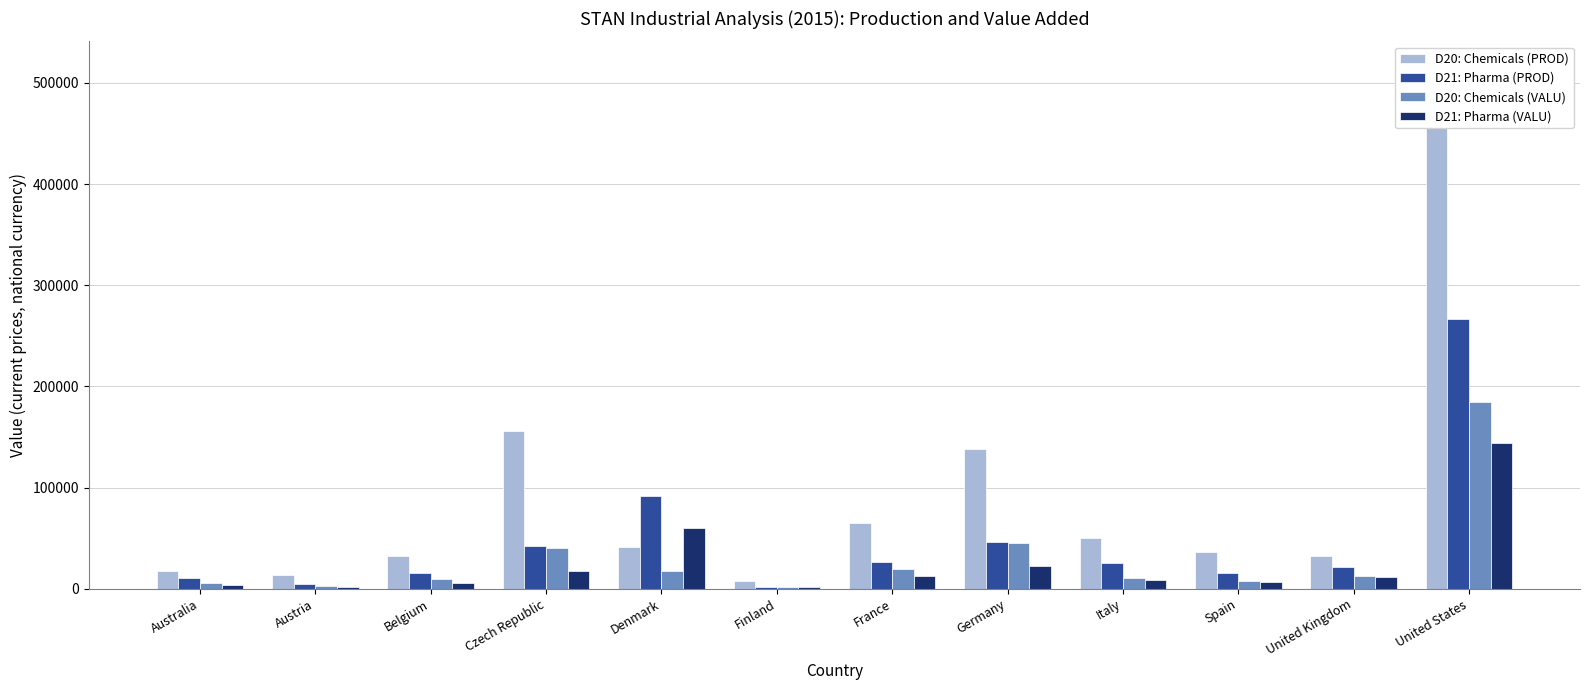

Reading left to right, extract all data points from this chart.

D20: Chemicals (PROD): 17390.0	13142.2	32184.7	155577.0	41360.0	7559.0	64869.0	137727.0	50506.5	36741.0	32794.0	515221.0
D21: Pharma (PROD): 10427.0	4268.9	15967.8	41847.0	92114.0	1835.0	26029.0	46535.0	25044.1	15161.0	21282.0	266206.0
D20: Chemicals (VALU): 6061.0	2750.7	9208.1	40096.0	18022.0	2022.0	19595.0	45580.0	10896.2	8061.0	12217.0	184192.0
D21: Pharma (VALU): 3451.0	2190.2	5799.6	17707.0	60233.0	1315.0	12412.0	22858.0	8888.5	6833.0	11848.0	143569.0